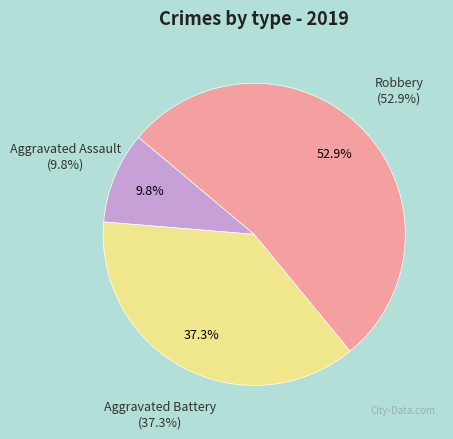

Which category has the smallest portion of the pie?

Aggravated Assault